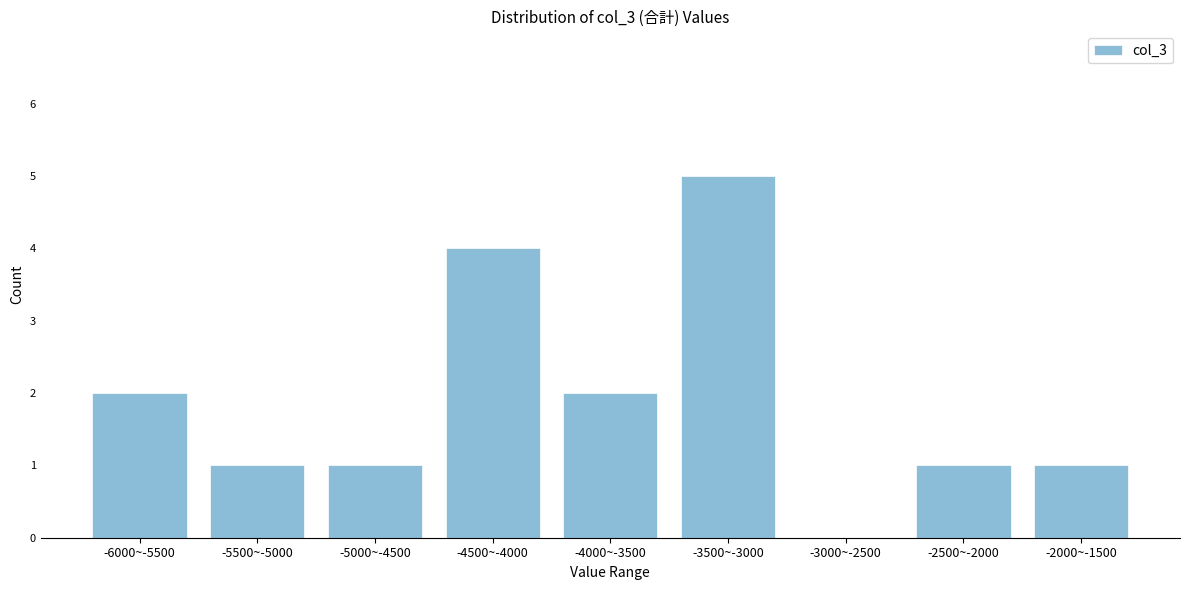

Reading right to left, what are all the values shown in this chart?

-2000~-1500=1	-2500~-2000=1	-3000~-2500=0	-3500~-3000=5	-4000~-3500=2	-4500~-4000=4	-5000~-4500=1	-5500~-5000=1	-6000~-5500=2